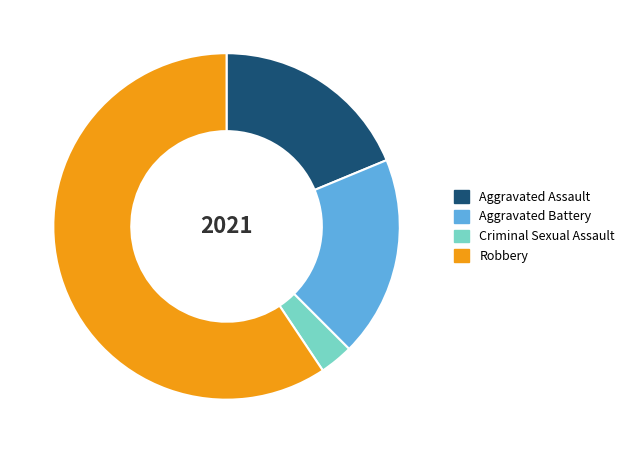

The Aggravated Assault slice represents 19% of the pie. True or false?

True